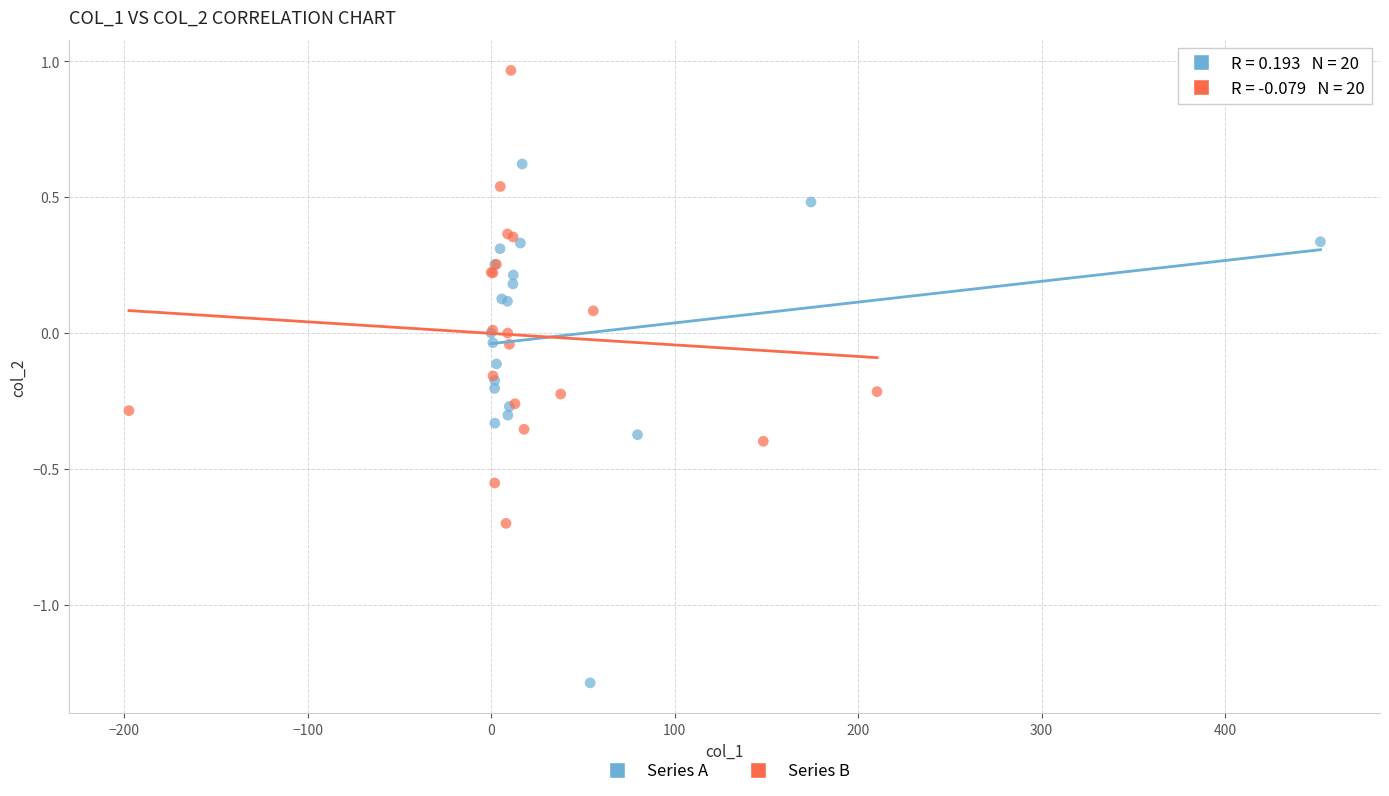

Which series contains the highest Y value?

Series B